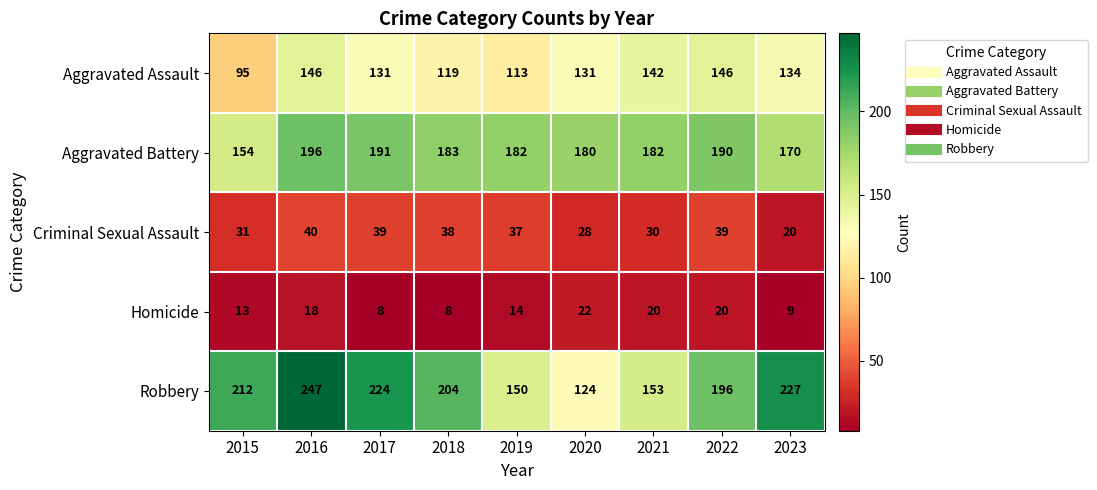

At which label is Robbery closest to 185?

2022